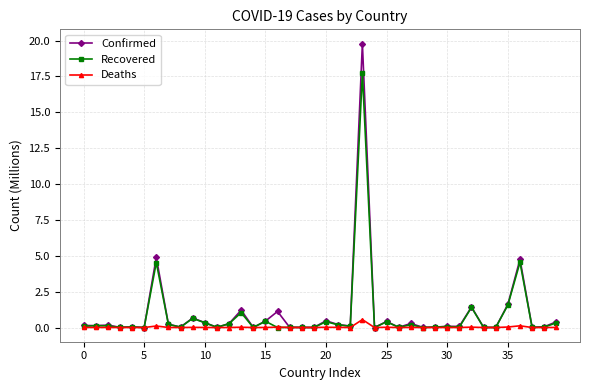

Which series has the widest spread of values?

Confirmed